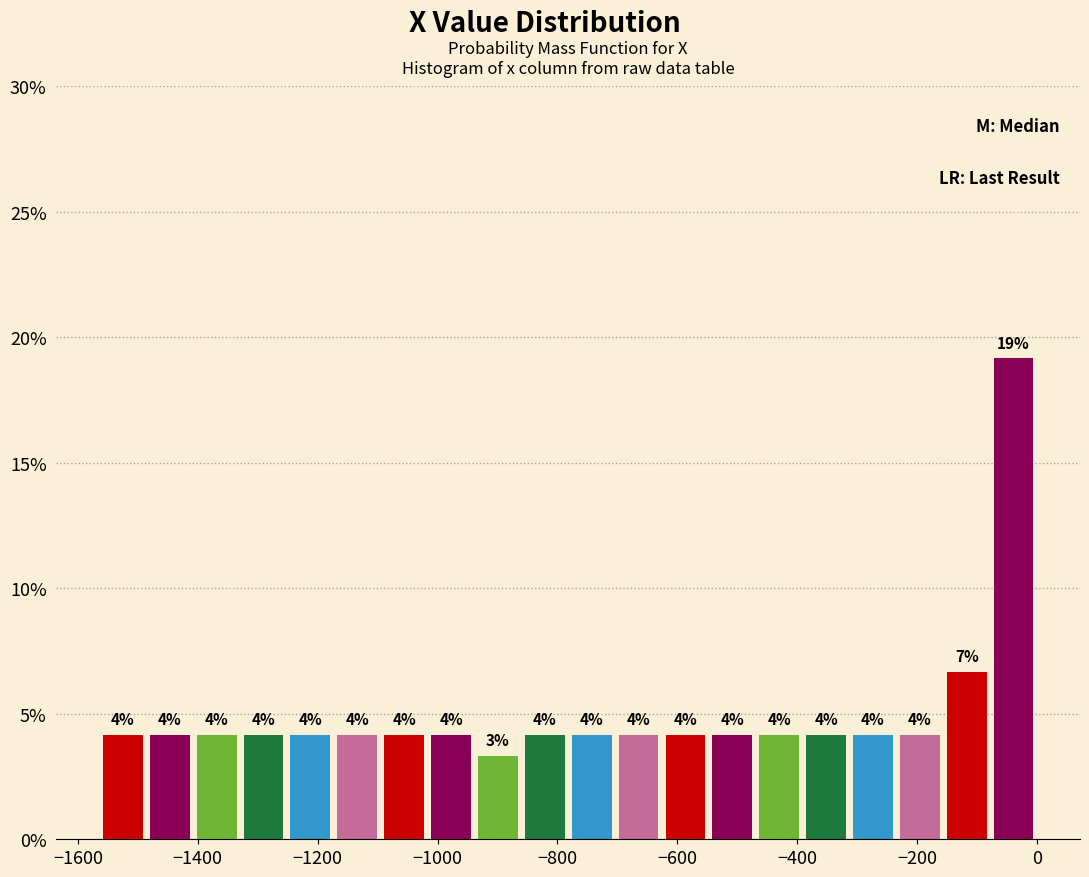

Read against the x-axis, roughly where is the centre of the tallest bar?

-40